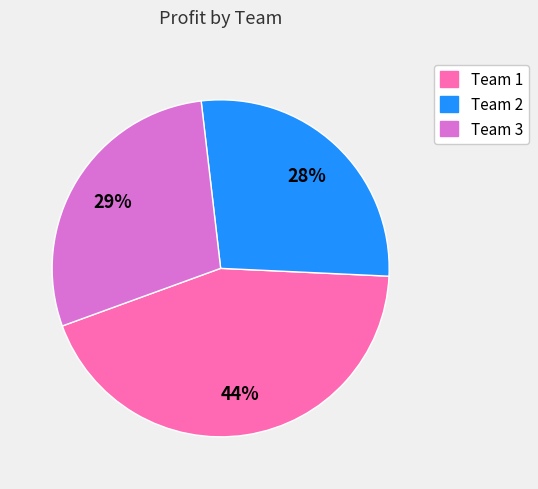

Is there a majority slice in this chart?

No